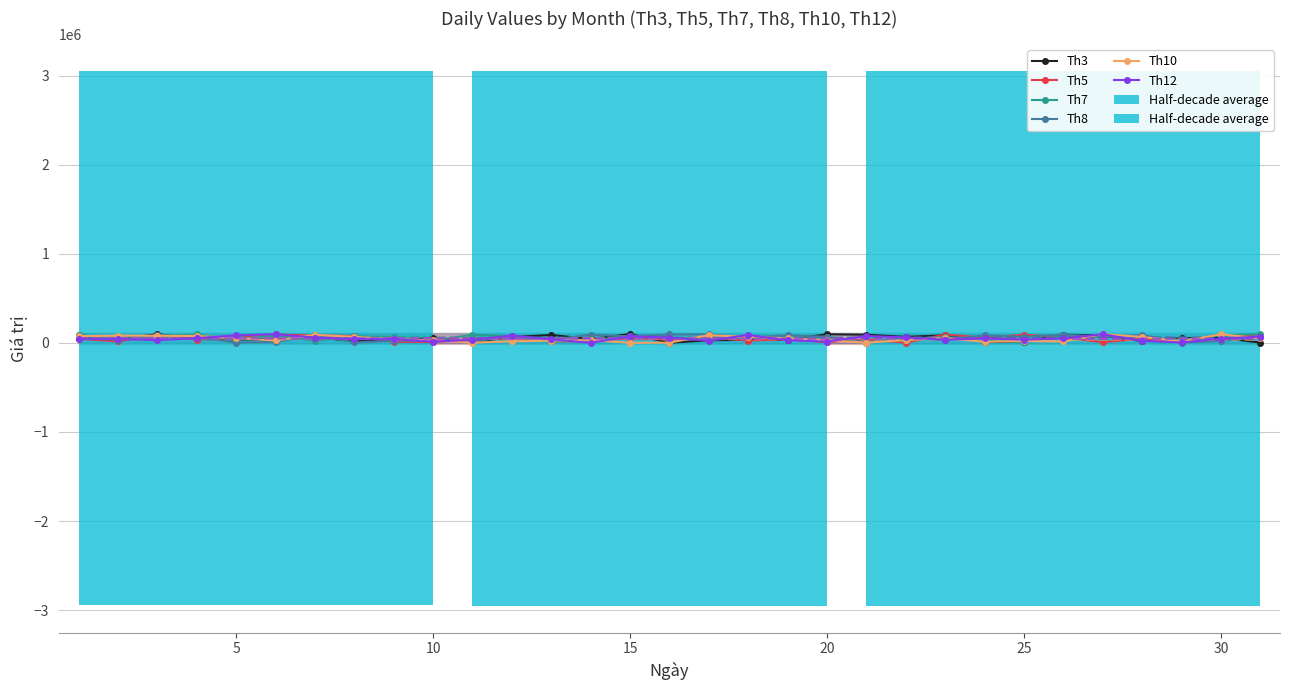

Count the number of categories in the chart.

31